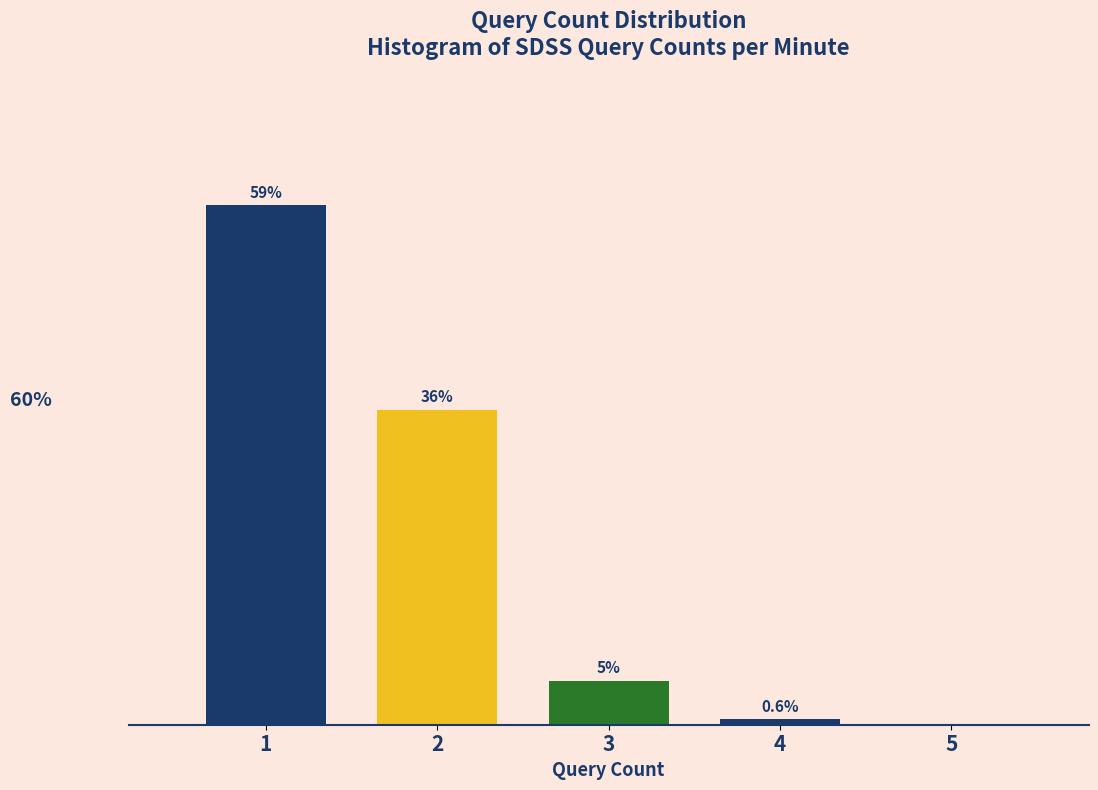

Are the bars horizontal?

No